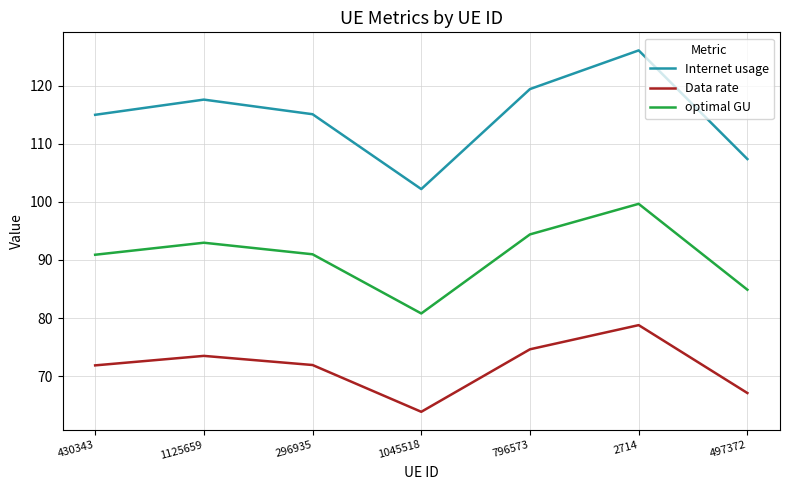

Where does the Data rate series first go above 71?

430343